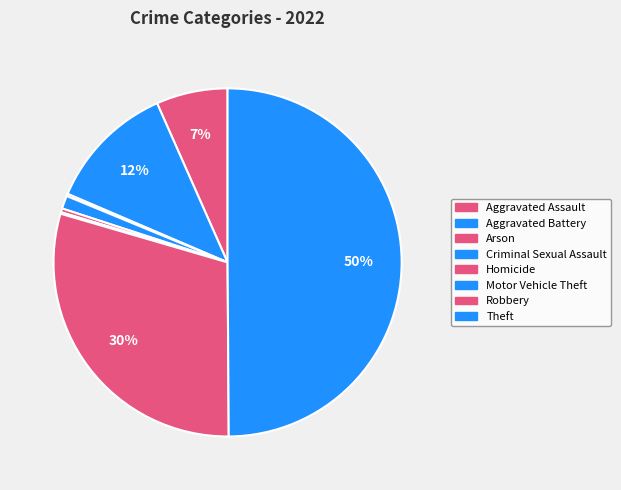

Does Aggravated Battery represent more than half of the total?

No